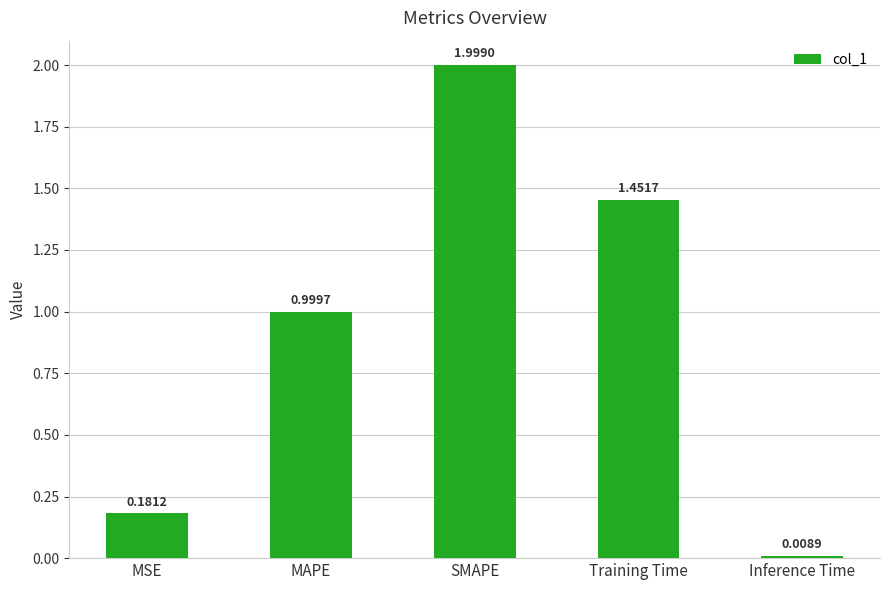

Are the bars grouped side by side (vs. stacked)?

No